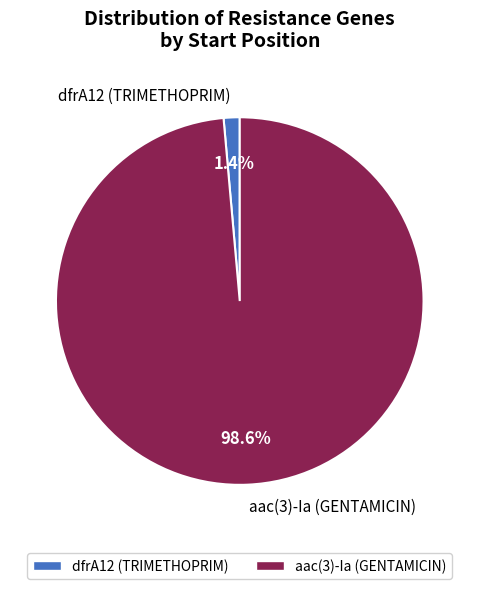

Does any single category account for the majority?

Yes